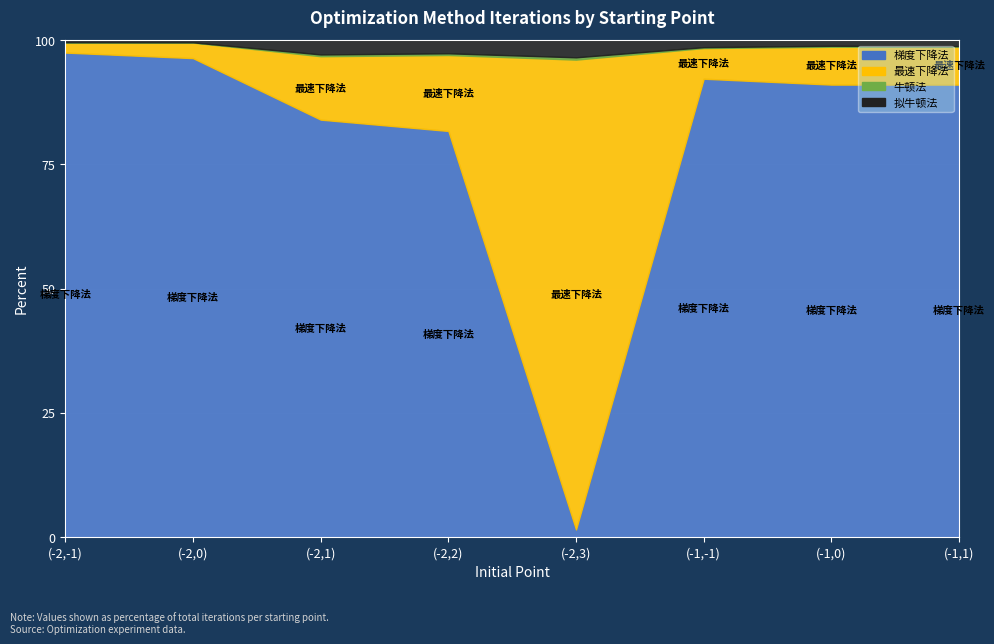

True or false: 拟牛顿法 and 梯度下降法 cross at least once.

True